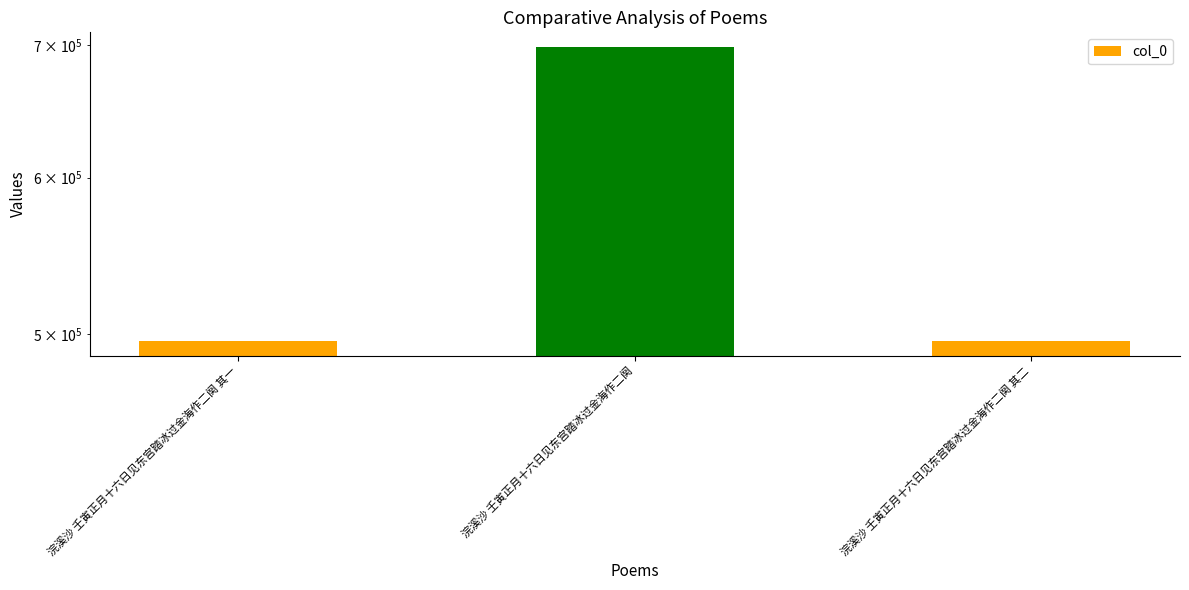

True or false: the data shows 698678 at 浣溪沙 壬寅正月十六日见东宫踏冰过金海作二阕.

True